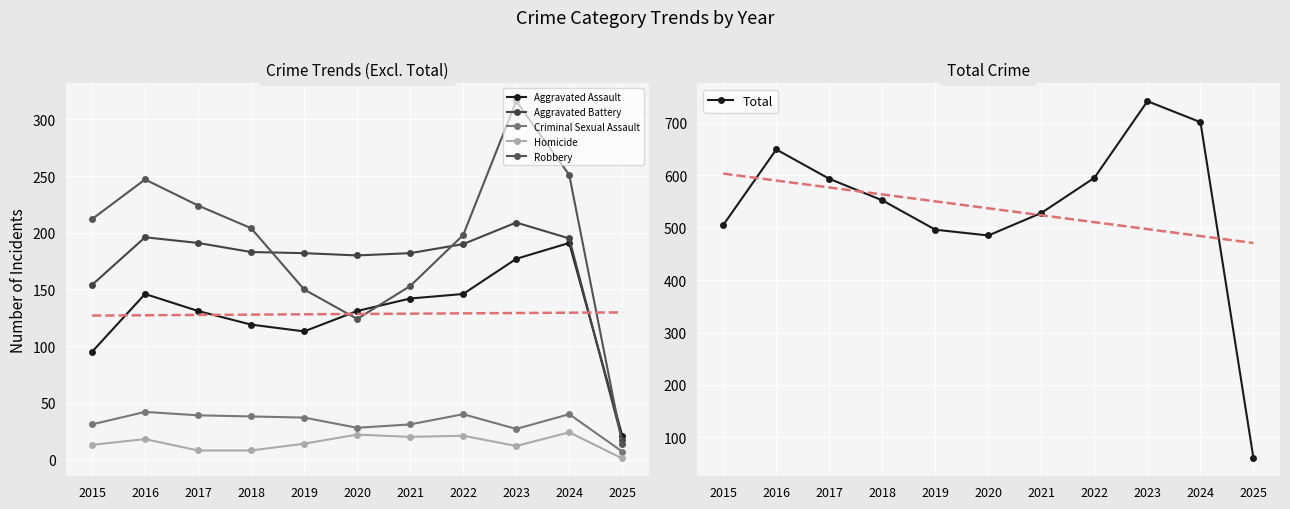

The value of Aggravated Assault at 2019 is 177. True or false?

False